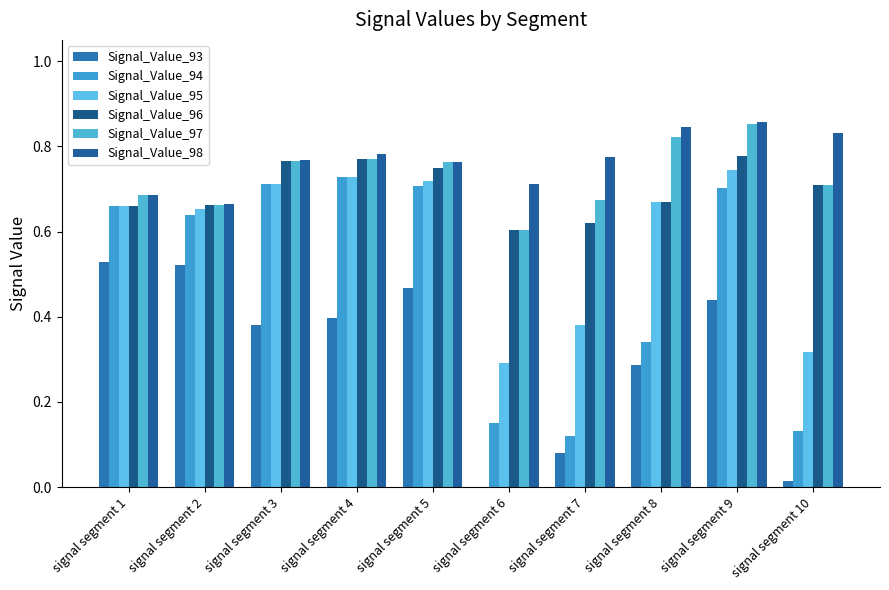

Count the number of categories in the chart.

10